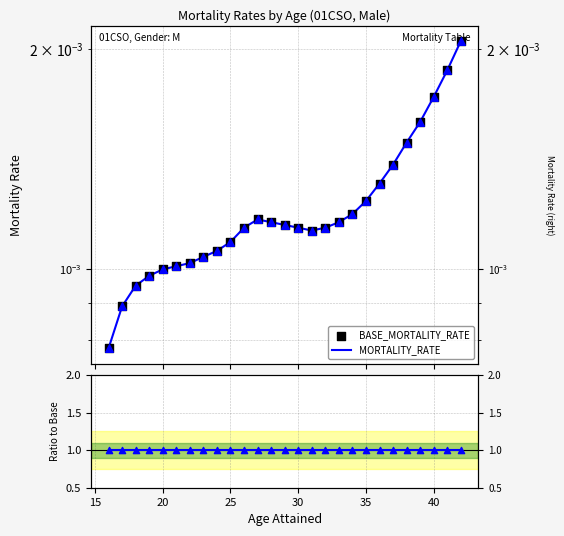

At how many categories does at least one series exceed 0?

27